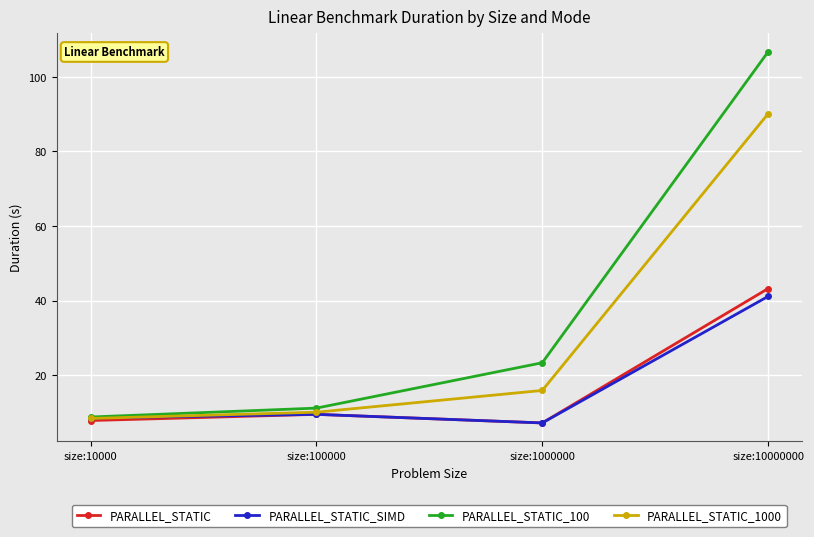

What is the value of the PARALLEL_STATIC point at the 1st from the left?

7.8